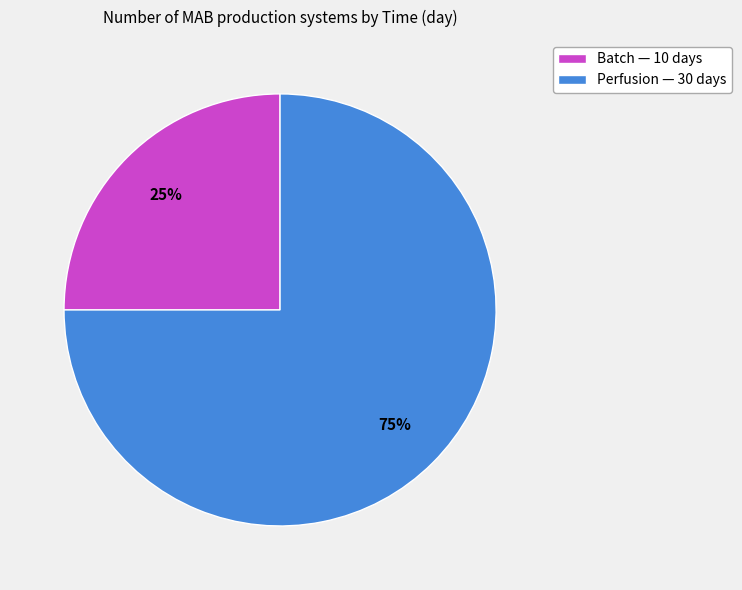

To the nearest percent, what is the difference between the Perfusion and Batch slice percentages?

50%